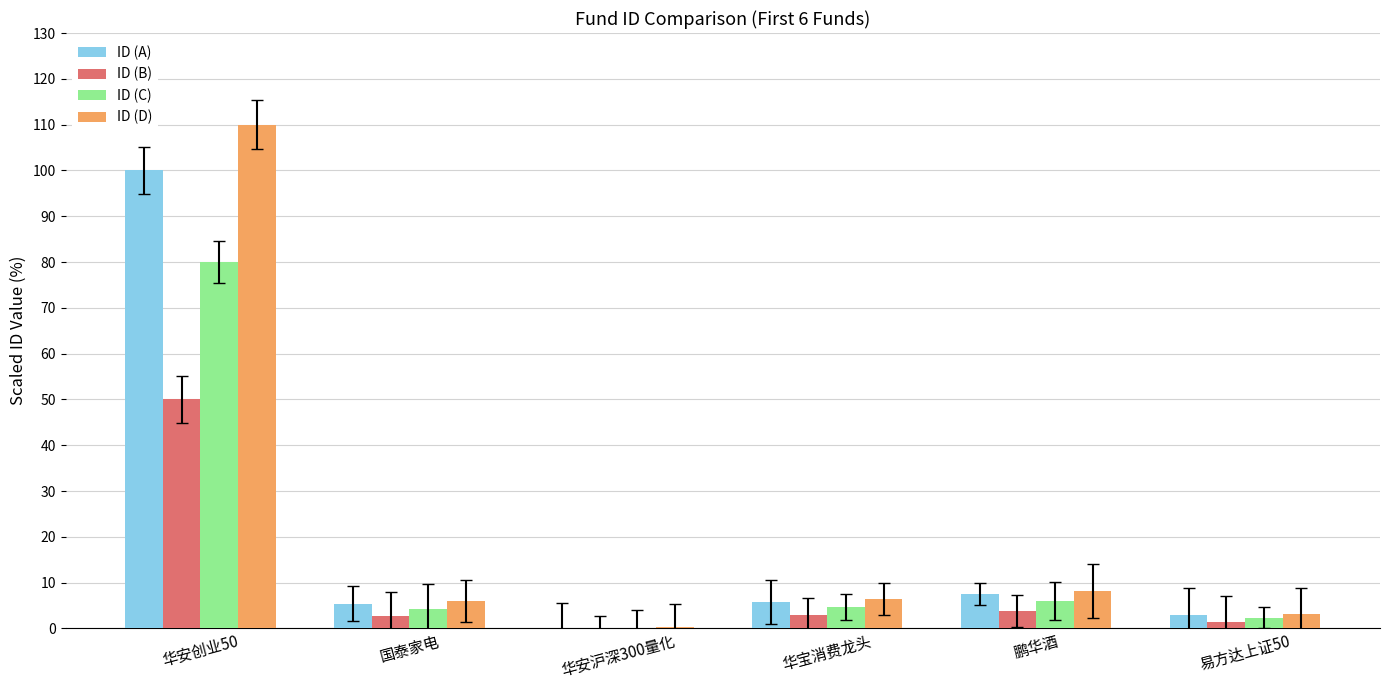

What value does the ID (C) series have at 国泰家电?

4.3